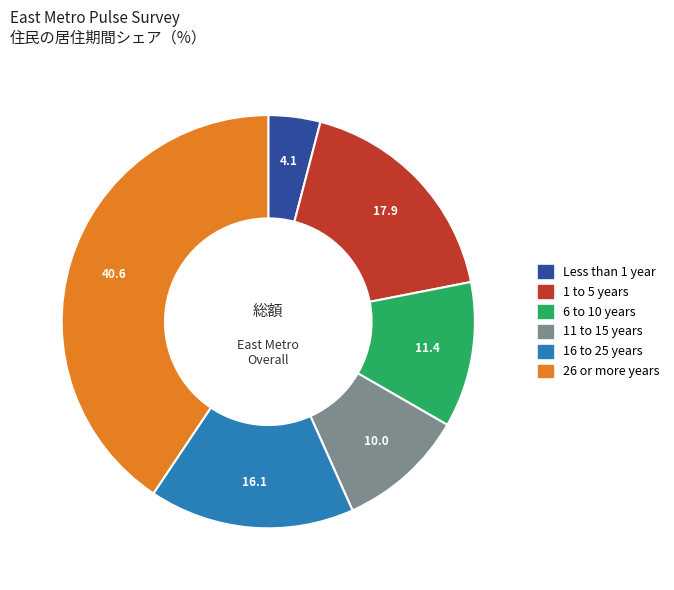

Is there a majority slice in this chart?

No